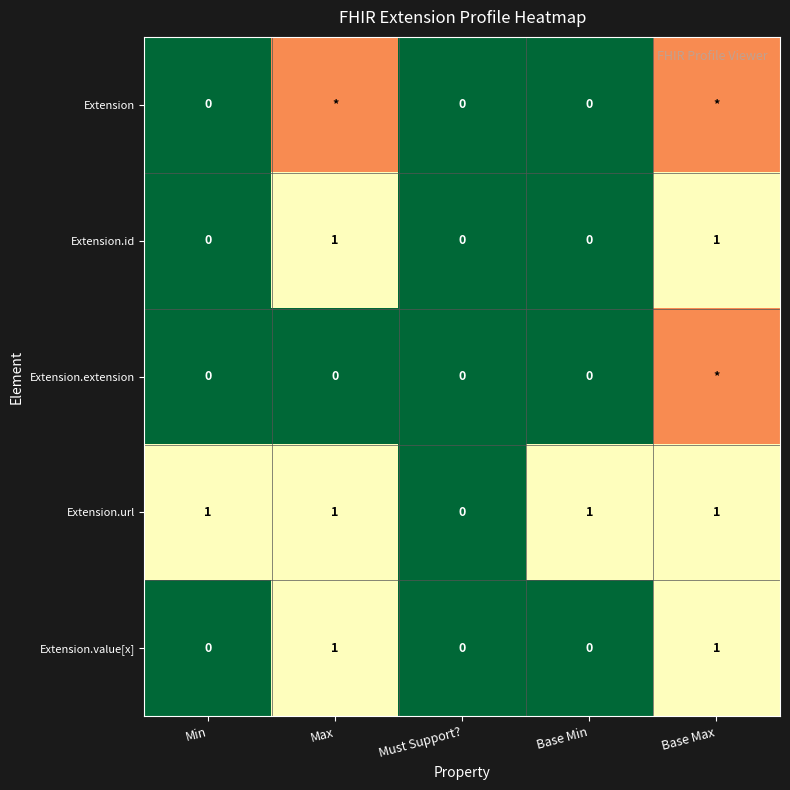

How many positive values does the Extension.url series have?

4